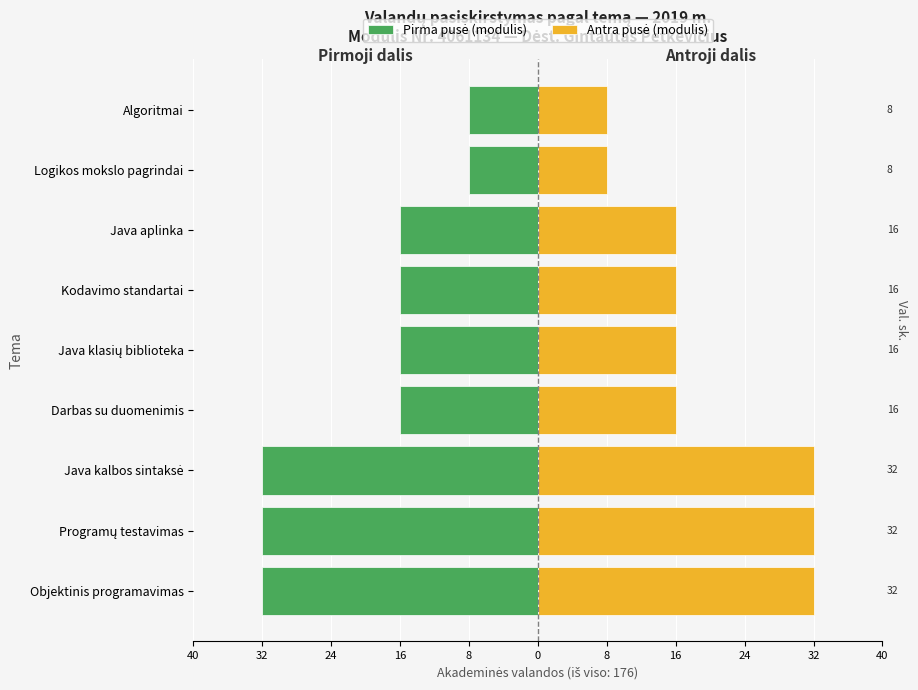

How many series are shown in this chart?

2